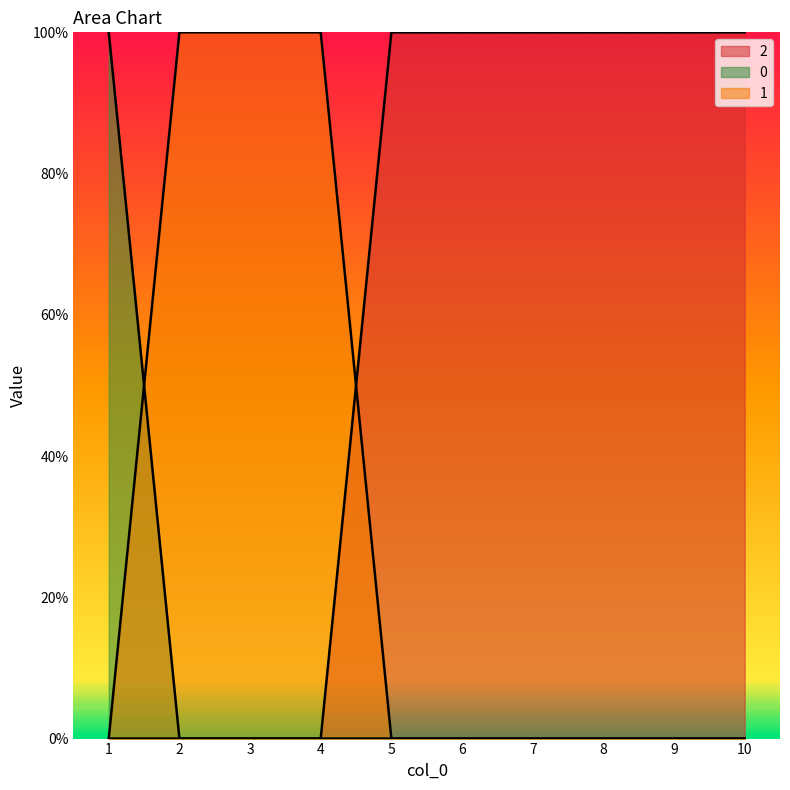

Between which two adjacent categories do 1 and 2 first intersect?

4 and 5